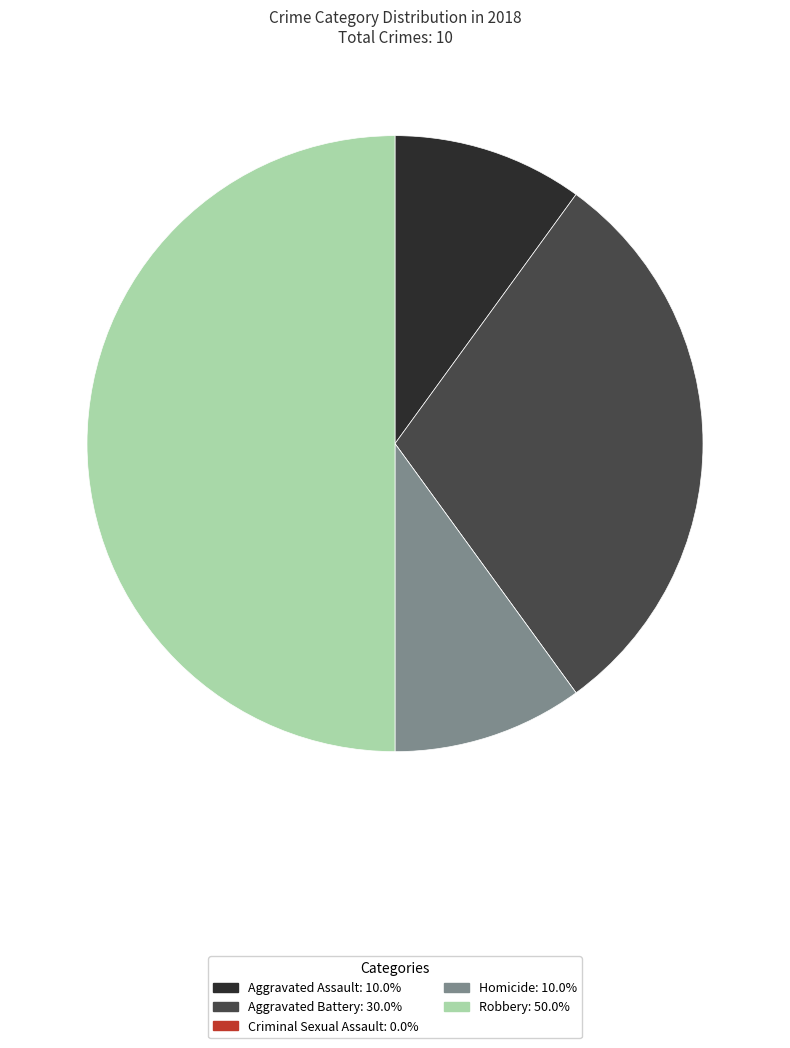

Which slice is the largest?

Robbery